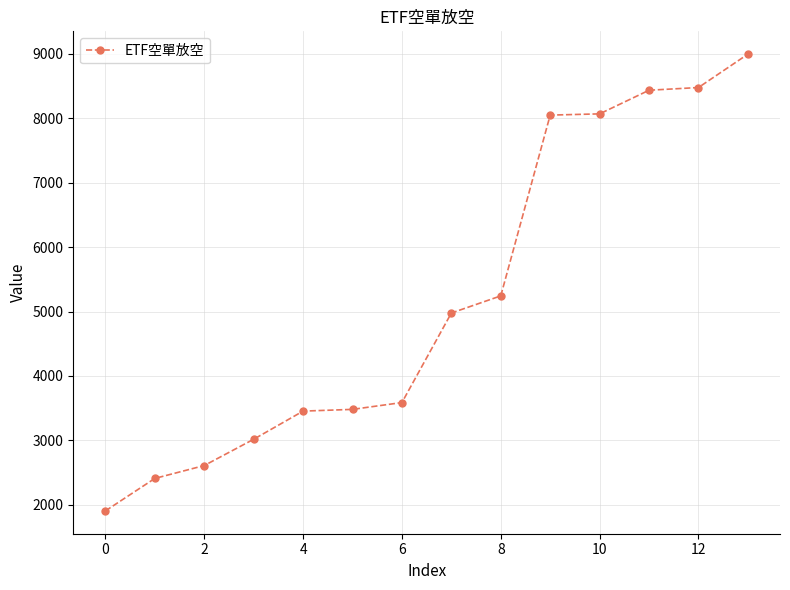

What is the difference between the maximum and minimum values?

7091